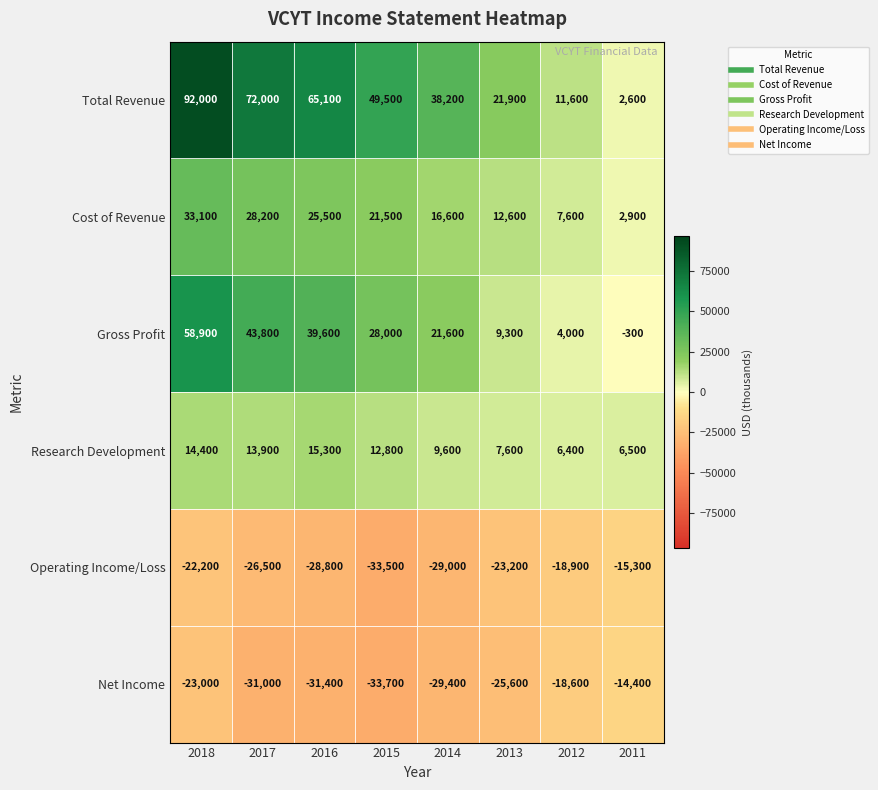

What is the total value across all series at 2018?

153200